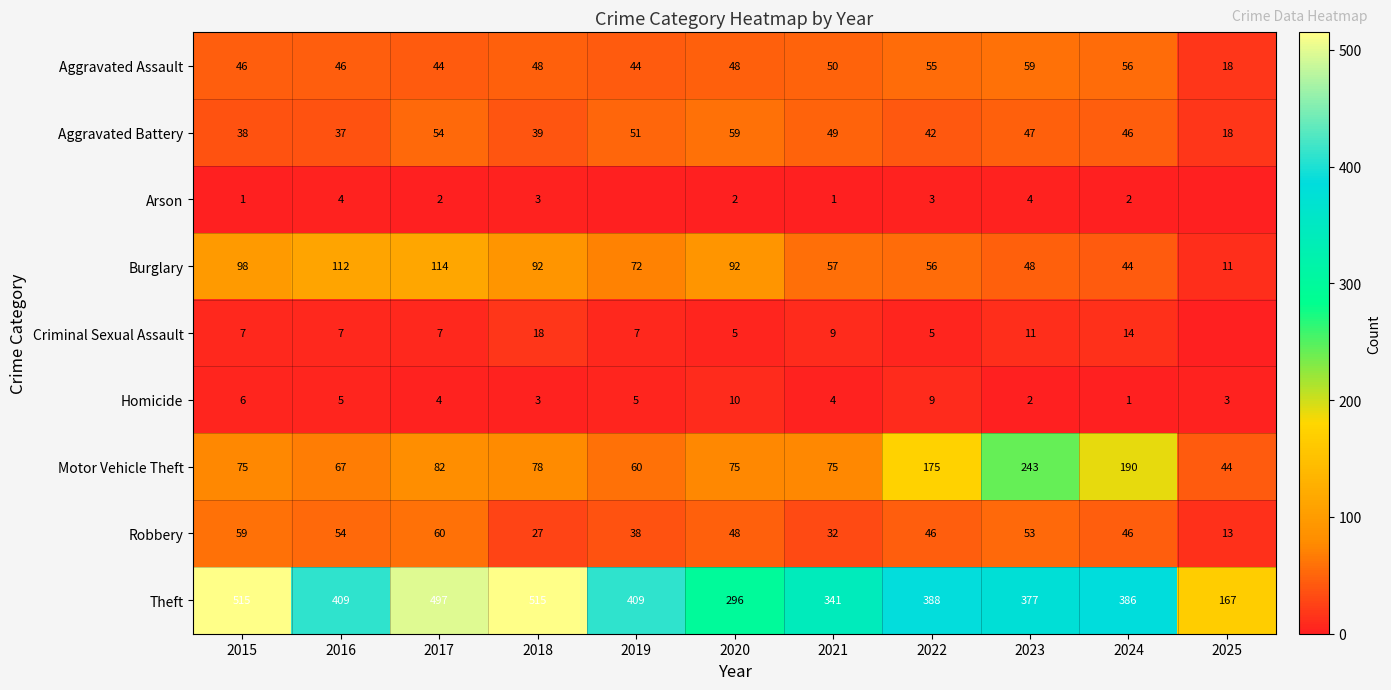

The Criminal Sexual Assault series shows 10 at 2016. True or false?

False